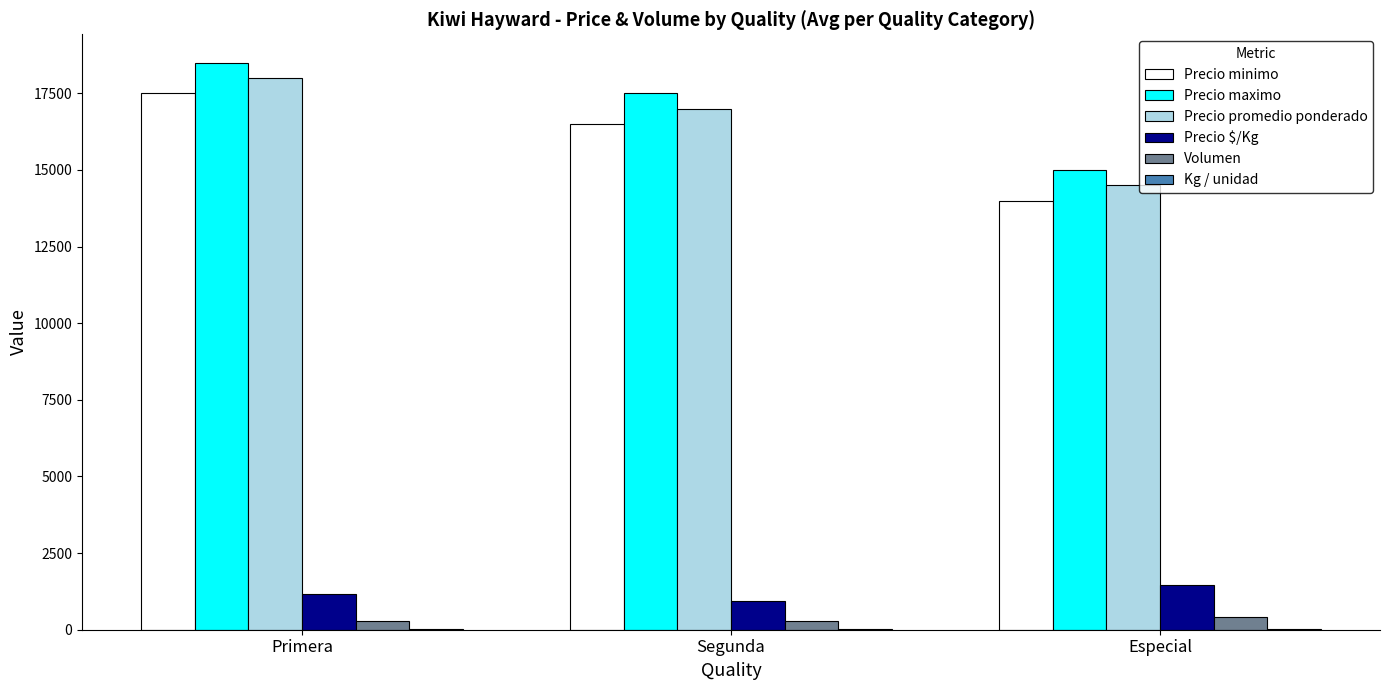

What is the difference between the Precio promedio ponderado values at Segunda and Primera?

1000.0